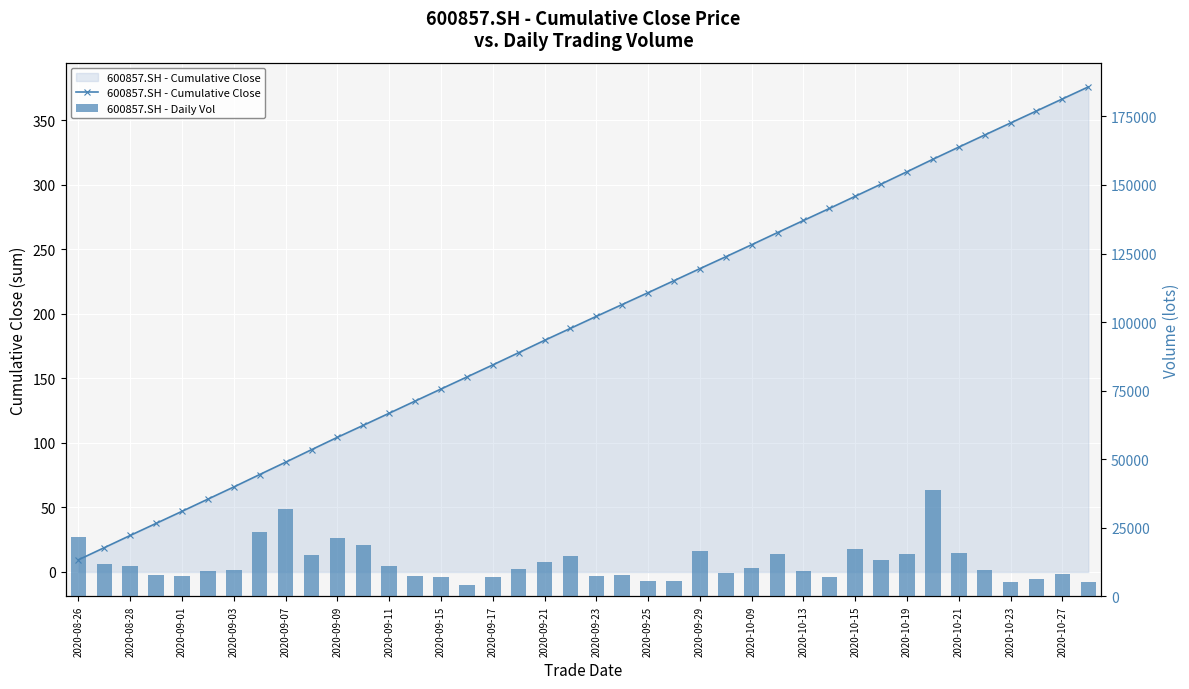

What is the maximum value shown in the chart?

38924.3